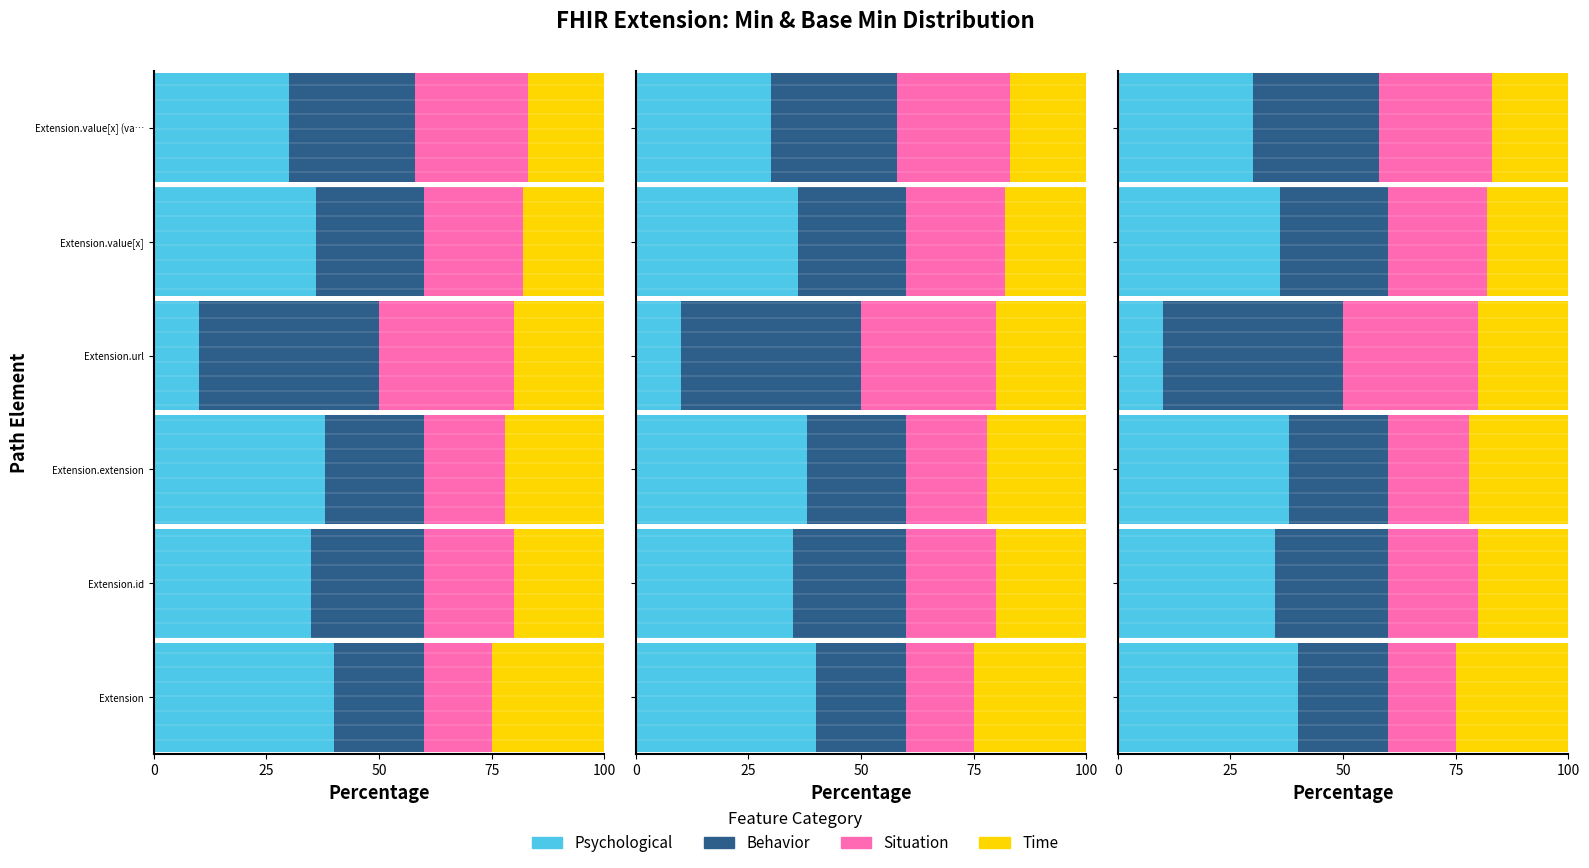

How many data points in Behavior are less than 25?

3